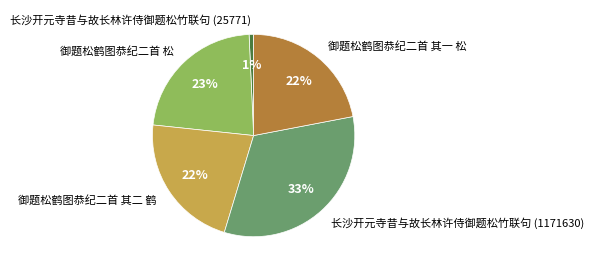

To the nearest percent, what is the average slice percentage?

20%